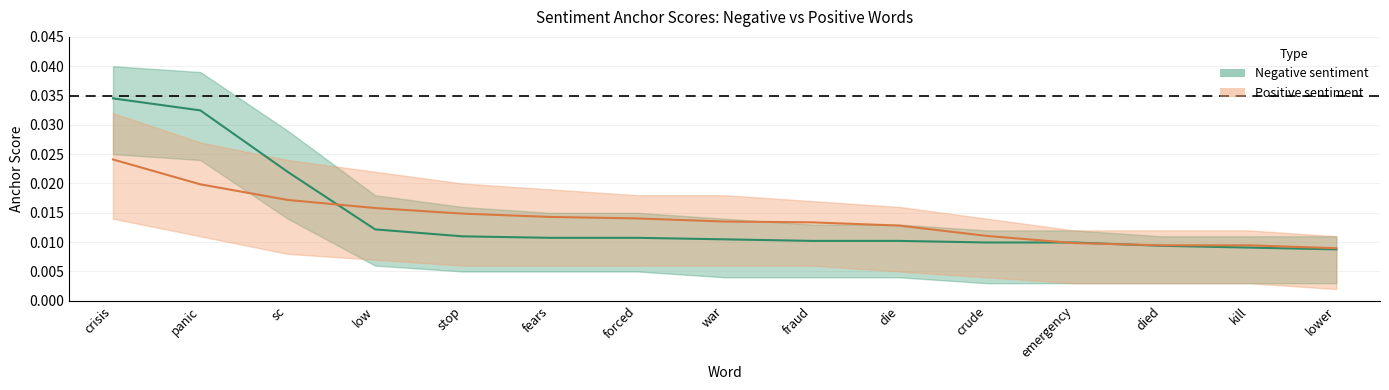

Which series has the widest spread of values?

Negative anchor score